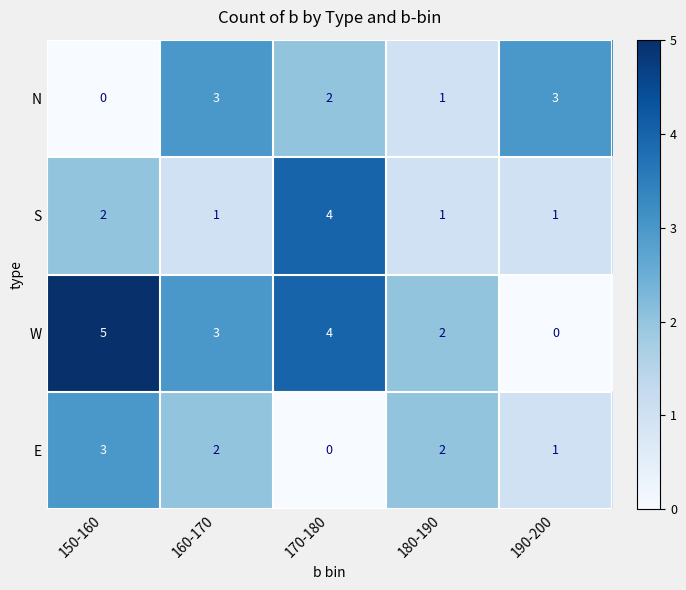

Reading left to right, what are all the values shown in this chart?

N: 150-160=0	160-170=3	170-180=2	180-190=1	190-200=3
S: 150-160=2	160-170=1	170-180=4	180-190=1	190-200=1
W: 150-160=5	160-170=3	170-180=4	180-190=2	190-200=0
E: 150-160=3	160-170=2	170-180=0	180-190=2	190-200=1